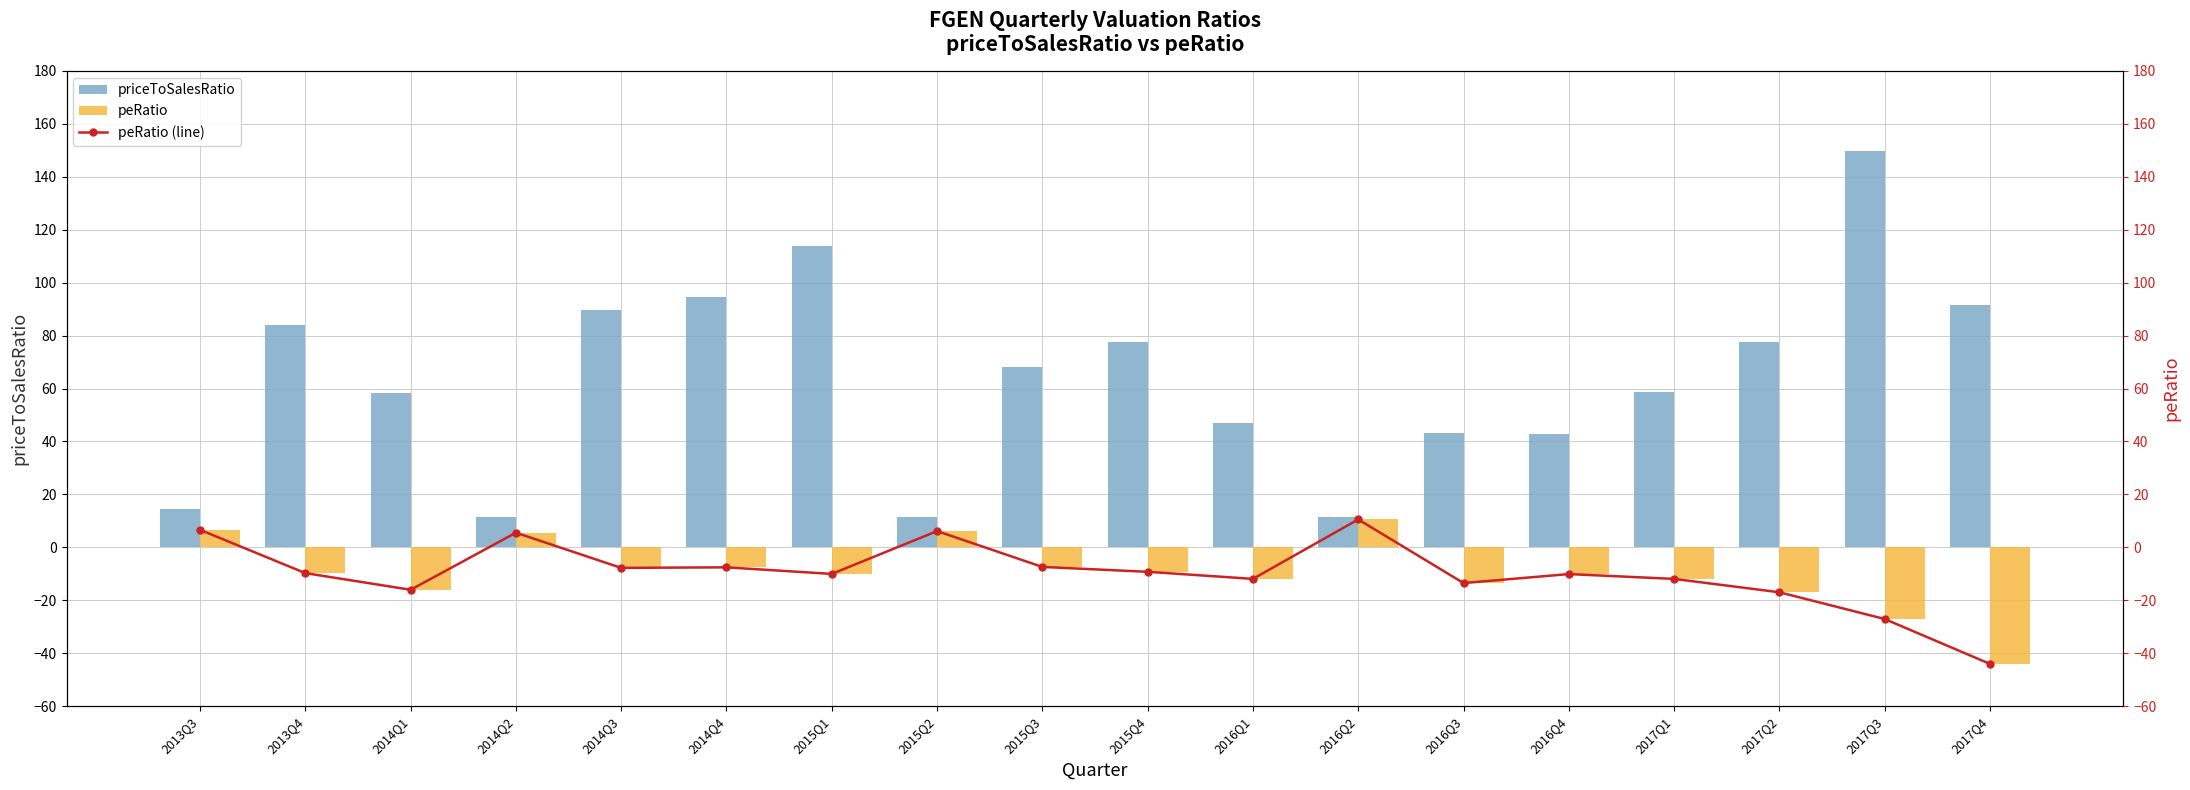

What position from the left is 2015Q4?

10